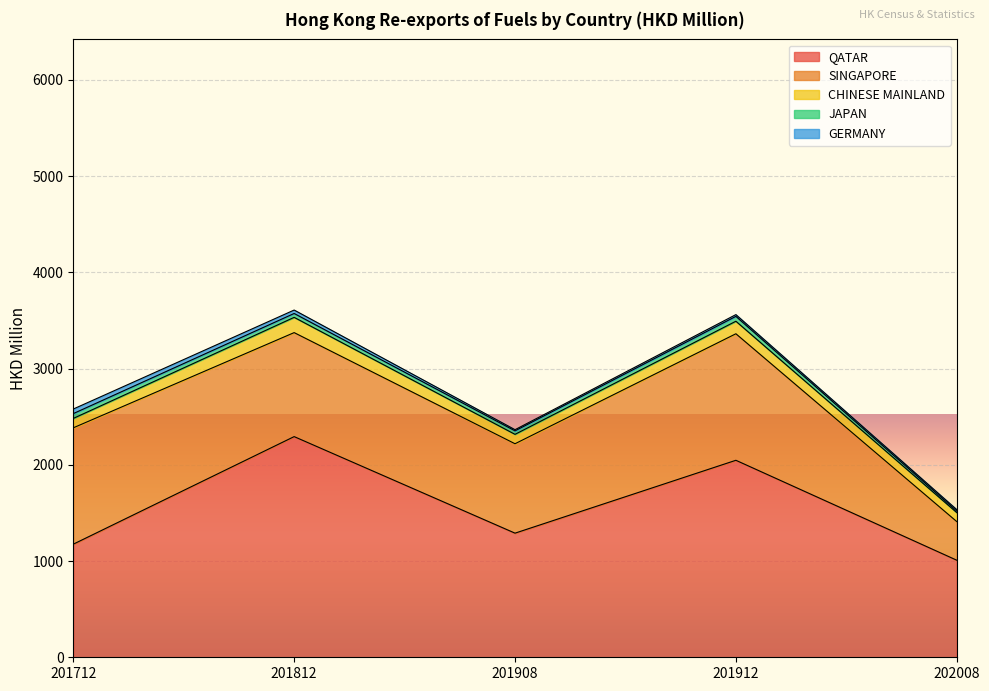

Which series has the largest range (max minus min)?

QATAR